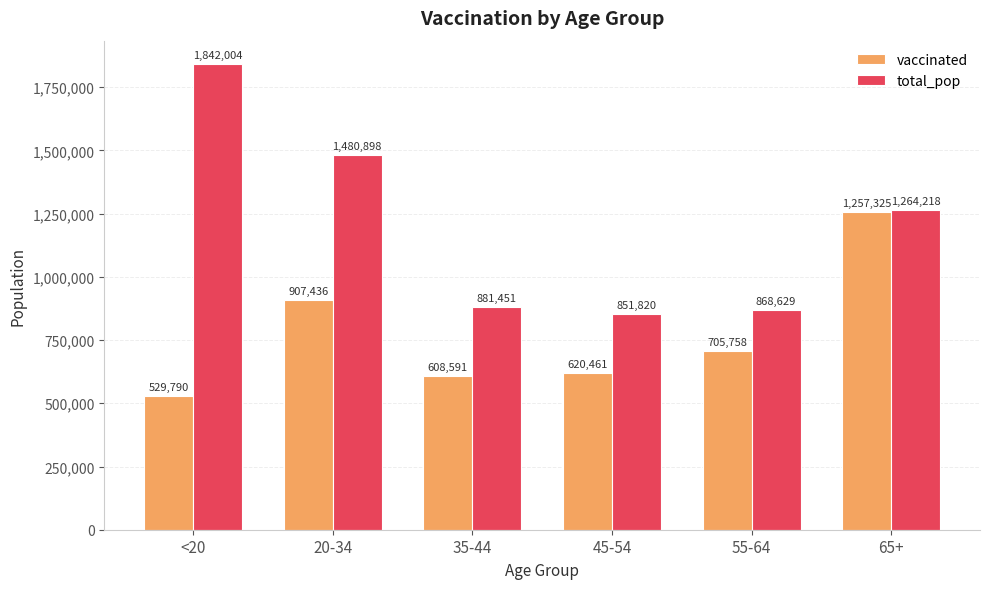

List the series in order of their peak value, lowest first.

vaccinated, total_pop